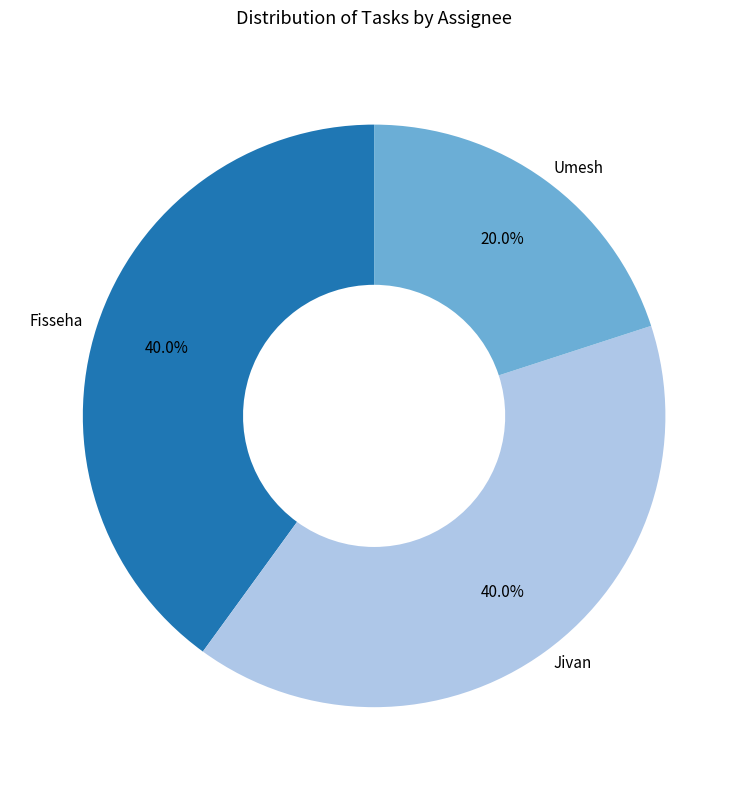

Which slice is the smallest?

Umesh